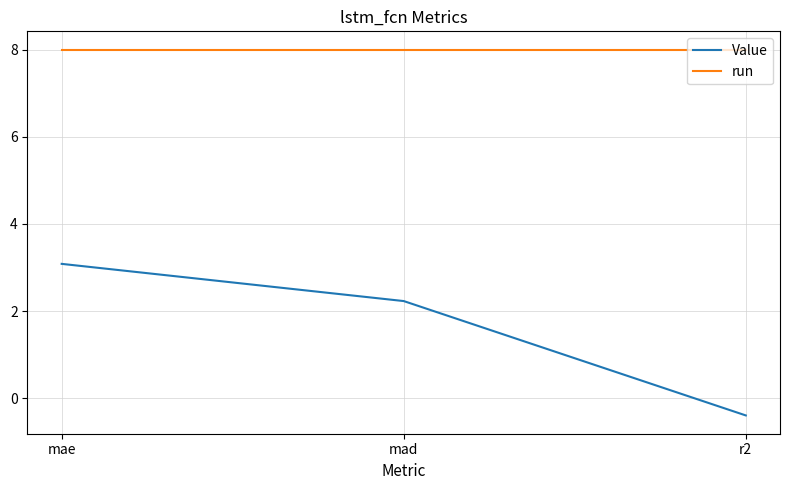

At how many categories does at least one series exceed 6?

3